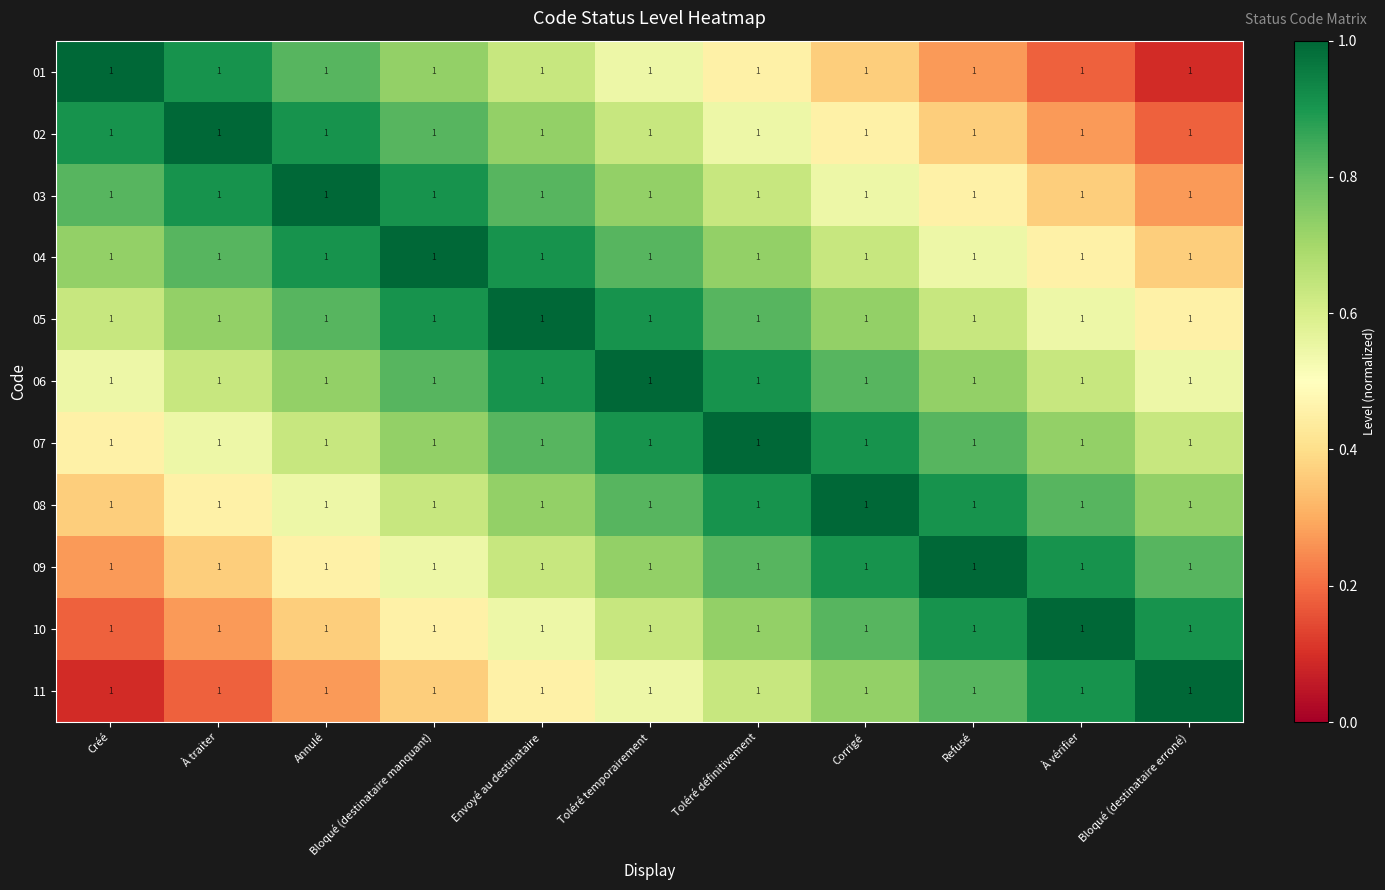

Reading right to left, list all the values displayed in this chart.

01: Bloqué (destinataire erroné)=1.0	À vérifier=1.0	Refusé=1.0	Corrigé=1.0	Toléré définitivement=1.0	Toléré temporairement=1.0	Envoyé au destinataire=1.0	Bloqué (destinataire manquant)=1.0	Annulé=1.0	À traiter=1.0	Créé=1.0
02: Bloqué (destinataire erroné)=1.0	À vérifier=1.0	Refusé=1.0	Corrigé=1.0	Toléré définitivement=1.0	Toléré temporairement=1.0	Envoyé au destinataire=1.0	Bloqué (destinataire manquant)=1.0	Annulé=1.0	À traiter=1.0	Créé=1.0
03: Bloqué (destinataire erroné)=1.0	À vérifier=1.0	Refusé=1.0	Corrigé=1.0	Toléré définitivement=1.0	Toléré temporairement=1.0	Envoyé au destinataire=1.0	Bloqué (destinataire manquant)=1.0	Annulé=1.0	À traiter=1.0	Créé=1.0
04: Bloqué (destinataire erroné)=1.0	À vérifier=1.0	Refusé=1.0	Corrigé=1.0	Toléré définitivement=1.0	Toléré temporairement=1.0	Envoyé au destinataire=1.0	Bloqué (destinataire manquant)=1.0	Annulé=1.0	À traiter=1.0	Créé=1.0
05: Bloqué (destinataire erroné)=1.0	À vérifier=1.0	Refusé=1.0	Corrigé=1.0	Toléré définitivement=1.0	Toléré temporairement=1.0	Envoyé au destinataire=1.0	Bloqué (destinataire manquant)=1.0	Annulé=1.0	À traiter=1.0	Créé=1.0
06: Bloqué (destinataire erroné)=1.0	À vérifier=1.0	Refusé=1.0	Corrigé=1.0	Toléré définitivement=1.0	Toléré temporairement=1.0	Envoyé au destinataire=1.0	Bloqué (destinataire manquant)=1.0	Annulé=1.0	À traiter=1.0	Créé=1.0
07: Bloqué (destinataire erroné)=1.0	À vérifier=1.0	Refusé=1.0	Corrigé=1.0	Toléré définitivement=1.0	Toléré temporairement=1.0	Envoyé au destinataire=1.0	Bloqué (destinataire manquant)=1.0	Annulé=1.0	À traiter=1.0	Créé=1.0
08: Bloqué (destinataire erroné)=1.0	À vérifier=1.0	Refusé=1.0	Corrigé=1.0	Toléré définitivement=1.0	Toléré temporairement=1.0	Envoyé au destinataire=1.0	Bloqué (destinataire manquant)=1.0	Annulé=1.0	À traiter=1.0	Créé=1.0
09: Bloqué (destinataire erroné)=1.0	À vérifier=1.0	Refusé=1.0	Corrigé=1.0	Toléré définitivement=1.0	Toléré temporairement=1.0	Envoyé au destinataire=1.0	Bloqué (destinataire manquant)=1.0	Annulé=1.0	À traiter=1.0	Créé=1.0
10: Bloqué (destinataire erroné)=1.0	À vérifier=1.0	Refusé=1.0	Corrigé=1.0	Toléré définitivement=1.0	Toléré temporairement=1.0	Envoyé au destinataire=1.0	Bloqué (destinataire manquant)=1.0	Annulé=1.0	À traiter=1.0	Créé=1.0
11: Bloqué (destinataire erroné)=1.0	À vérifier=1.0	Refusé=1.0	Corrigé=1.0	Toléré définitivement=1.0	Toléré temporairement=1.0	Envoyé au destinataire=1.0	Bloqué (destinataire manquant)=1.0	Annulé=1.0	À traiter=1.0	Créé=1.0